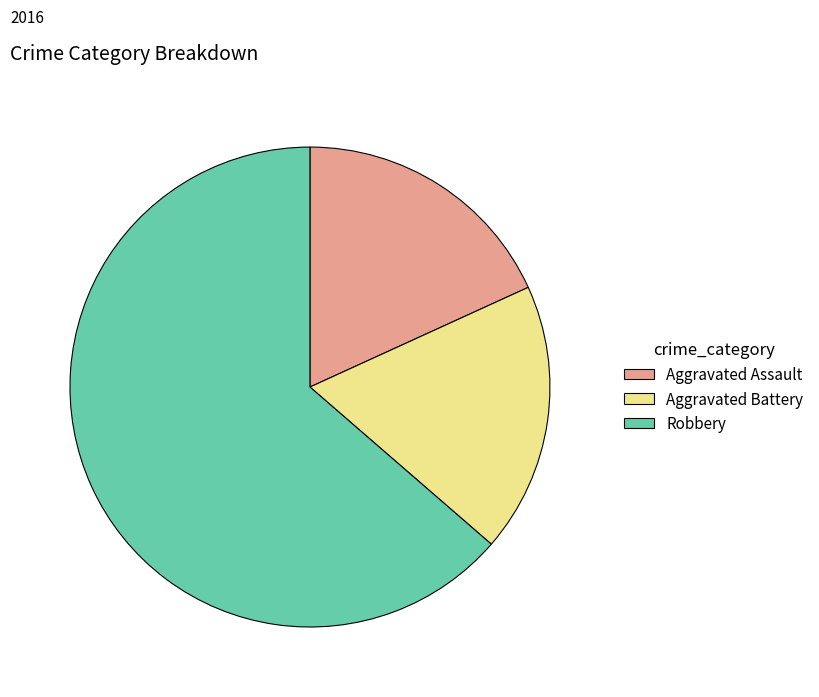

Is it true that Aggravated Battery is 18% of the pie?

True